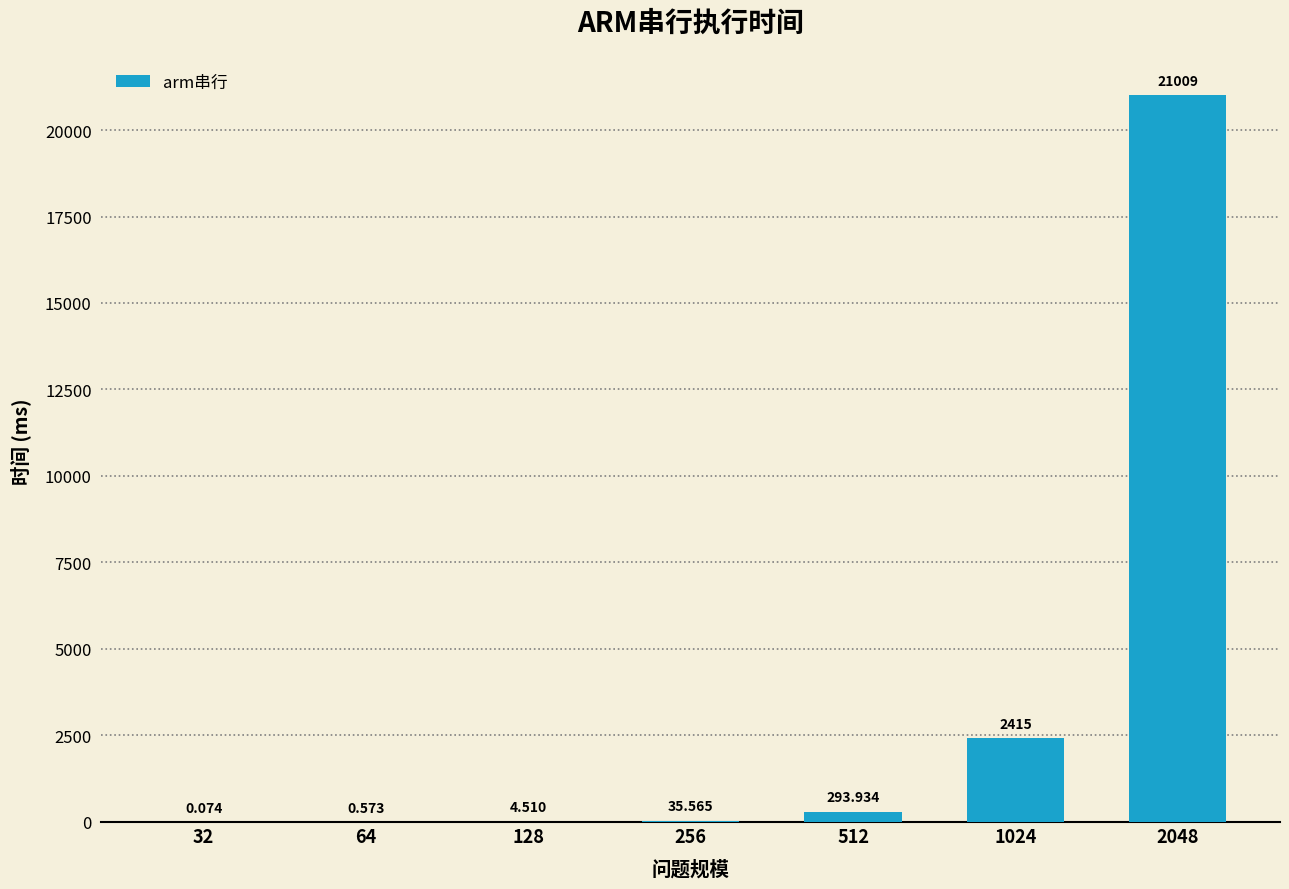

True or false: the data shows 35.6 at 256.

True